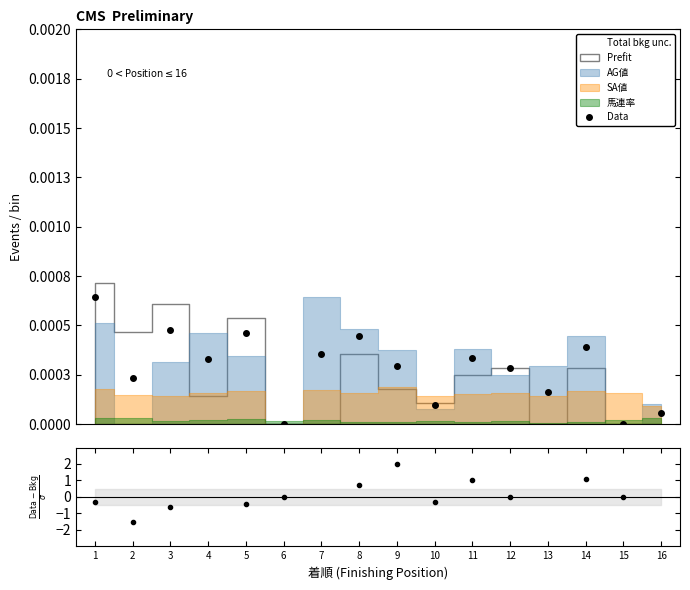

List the labels in order of value, largest first.

1, 3, 5, 8, 14, 7, 11, 4, 9, 12, 2, 13, 10, 16, 6, 15